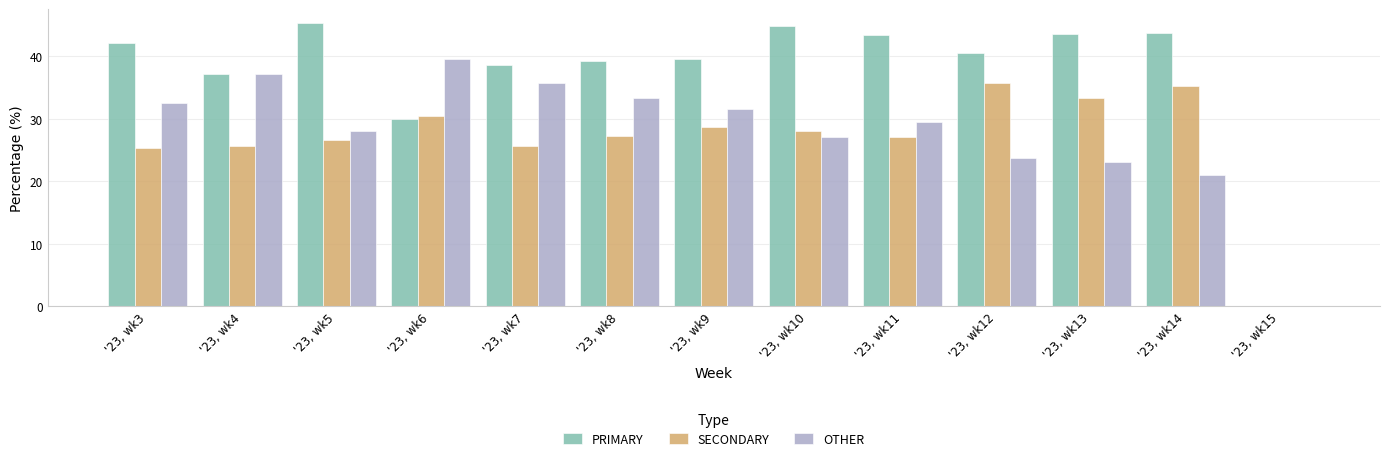

The value of SECONDARY at '23, wk4 is 25.7. True or false?

True